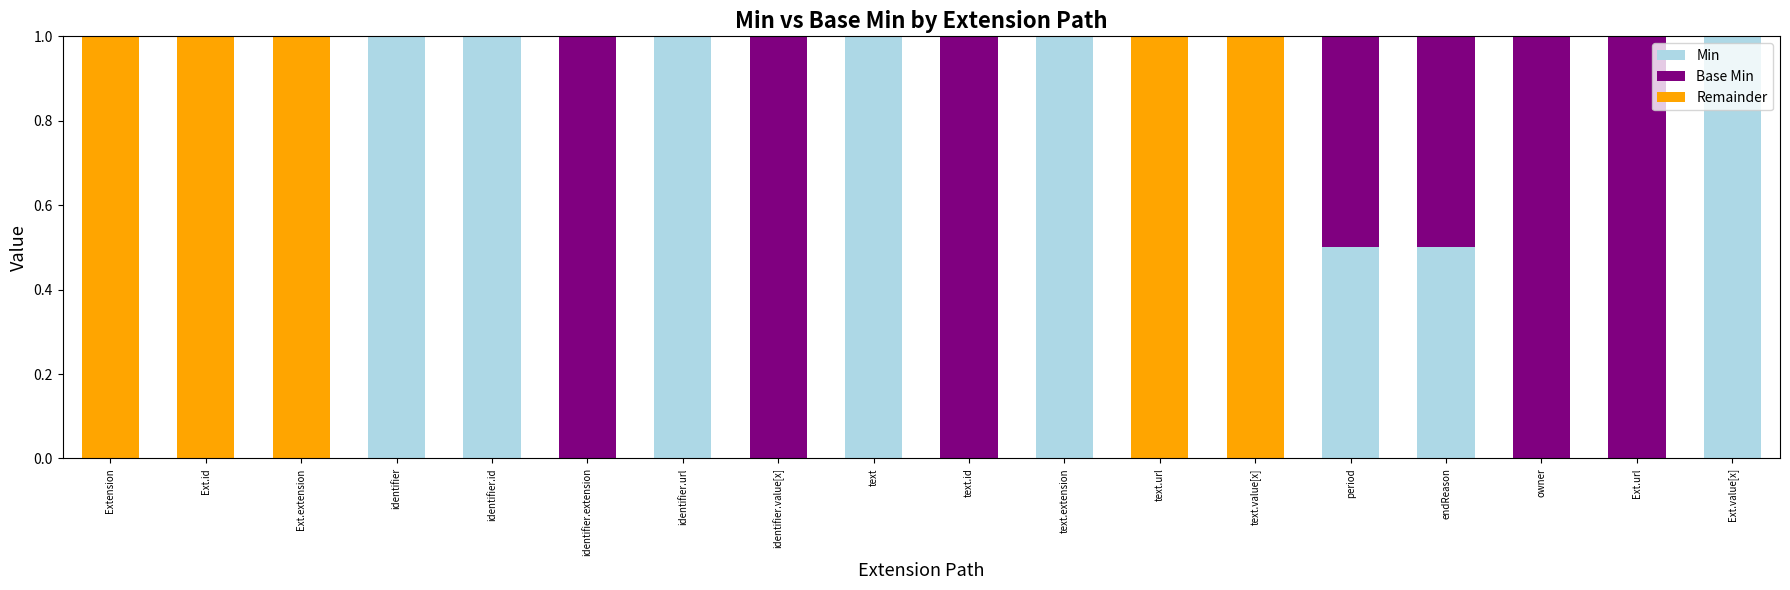

Are the bars grouped side by side (vs. stacked)?

No